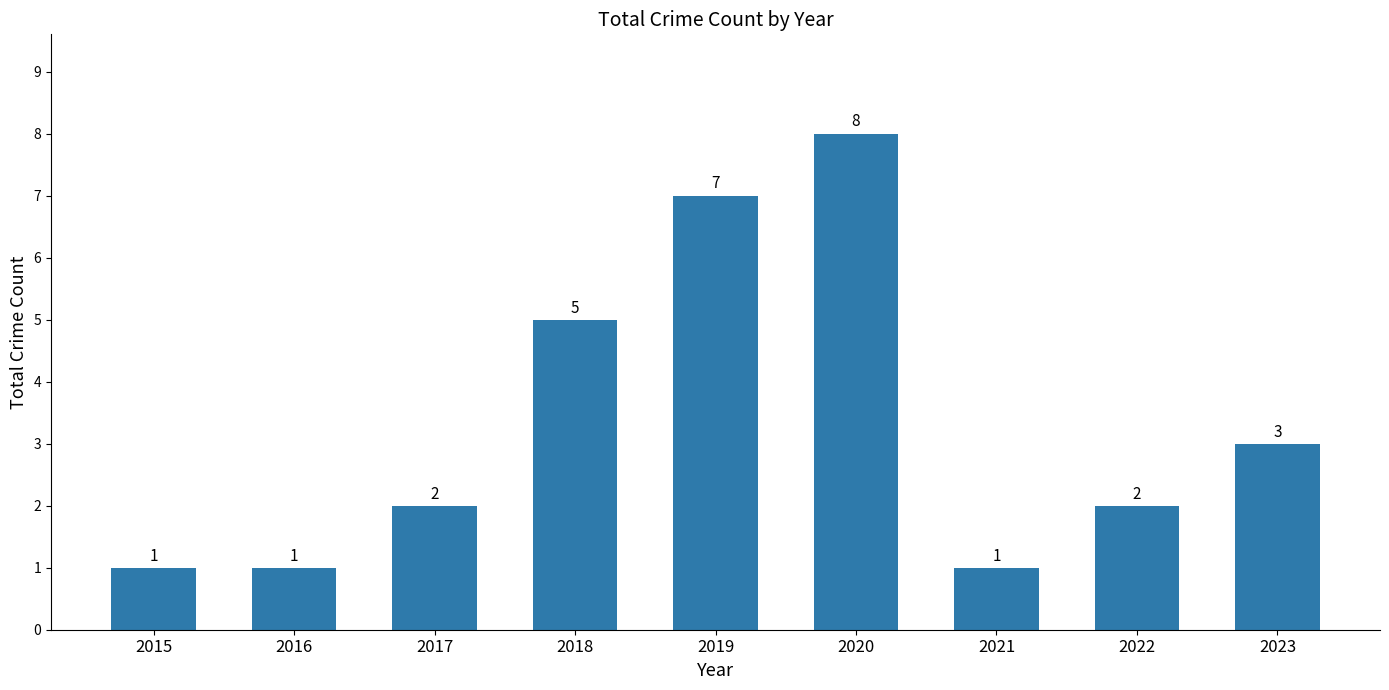

How many series are shown in this chart?

1